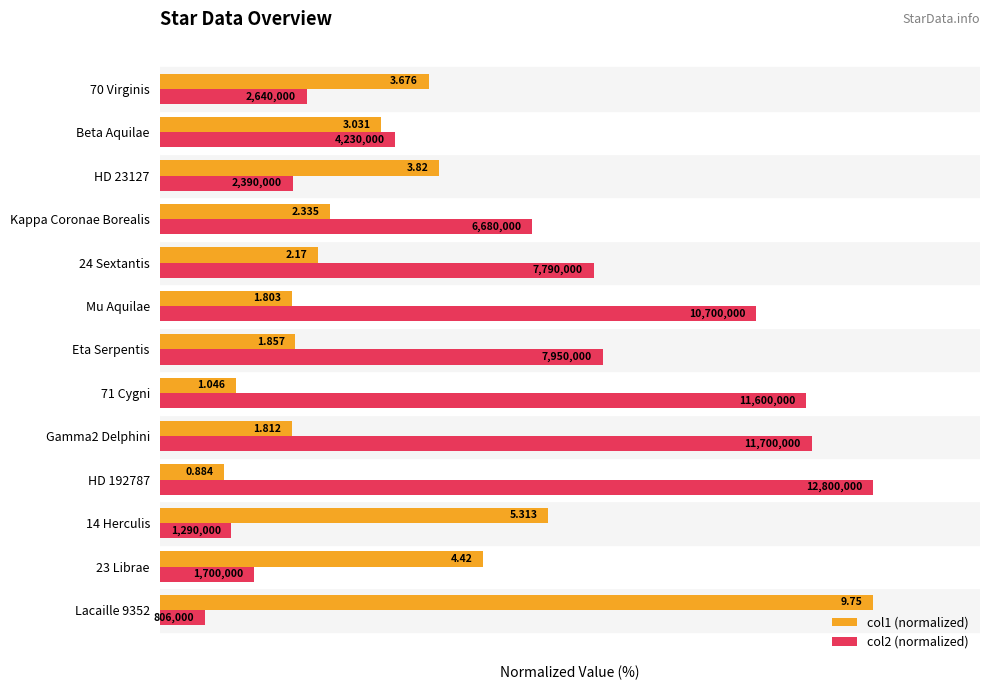

Reading left to right, list all the values displayed in this chart.

col1 (normalized): 100.0	45.3	54.5	9.1	18.6	10.7	19.0	18.5	22.3	23.9	39.2	31.1	37.7
col2 (normalized): 6.3	13.3	10.1	100.0	91.4	90.6	62.1	83.6	60.9	52.2	18.7	33.0	20.6